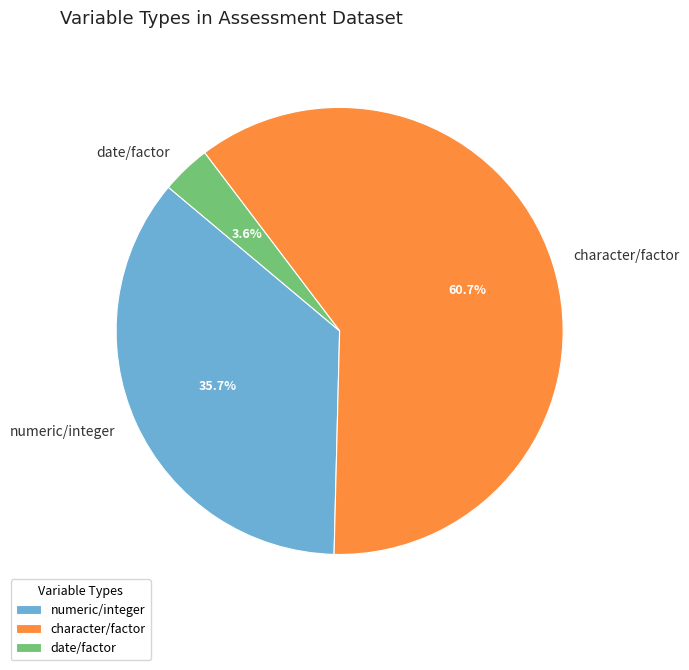

Combined, do character/factor and numeric/integer account for over 50%?

Yes